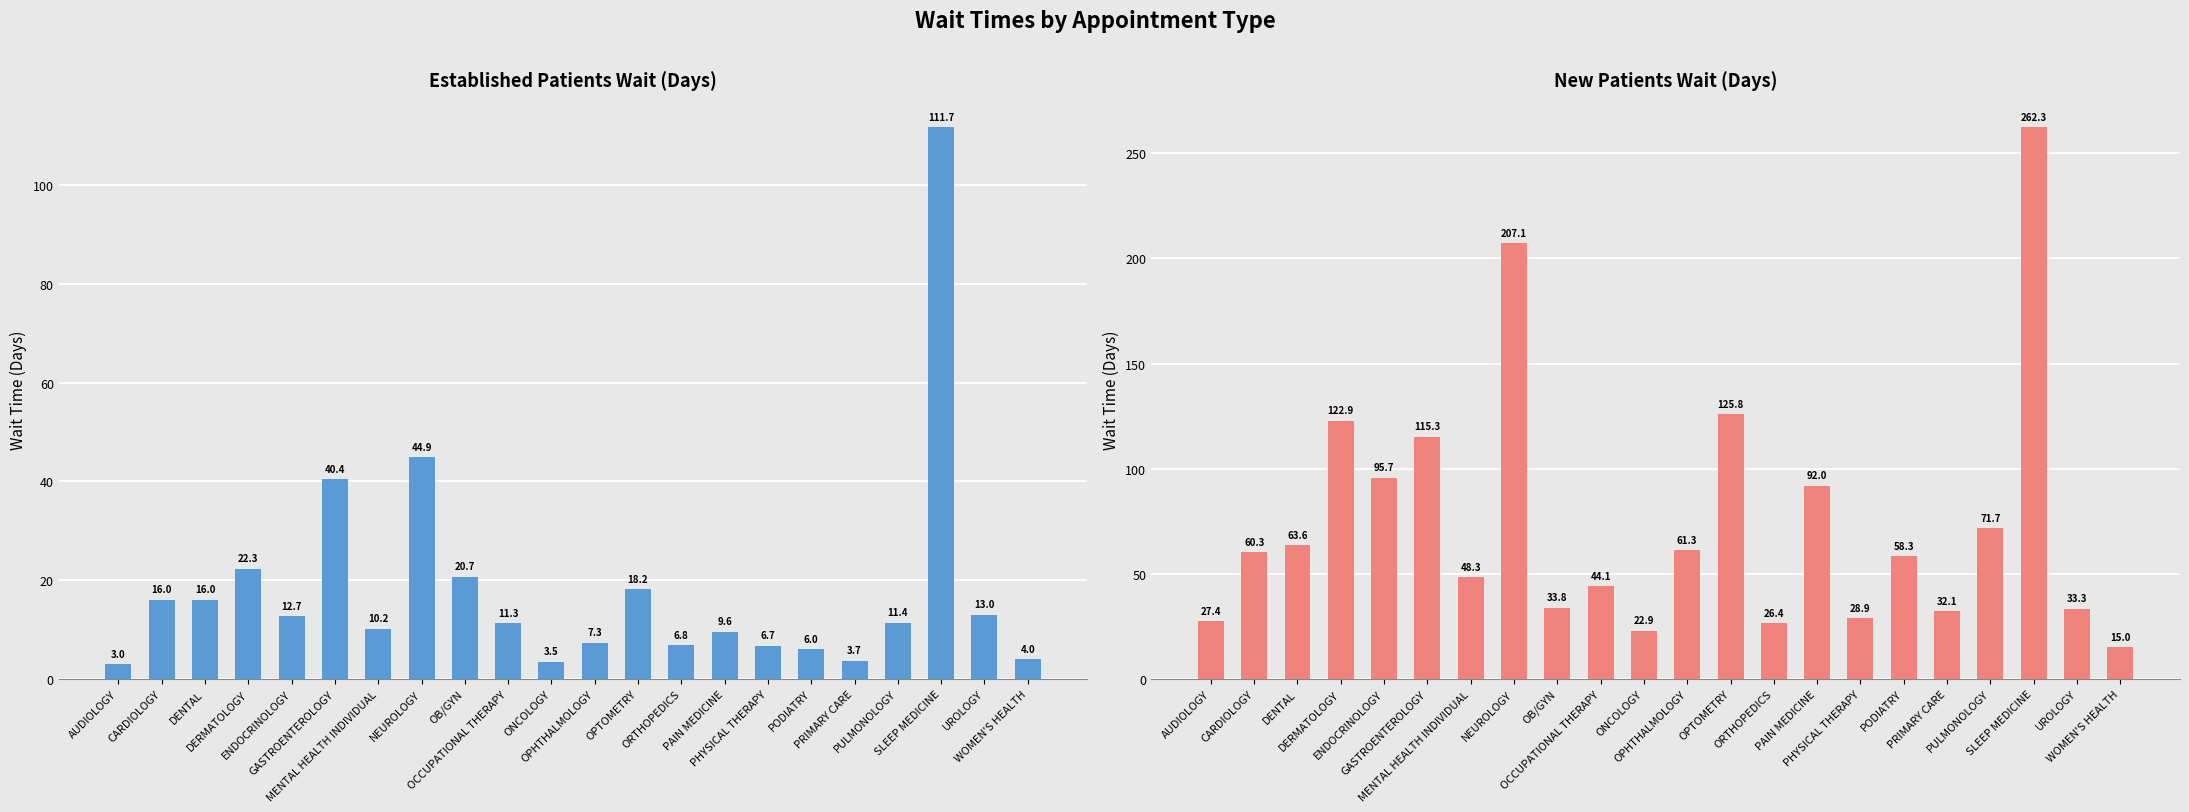

True or false: NewPatients has a value of 206.8 at GASTROENTEROLOGY.

False